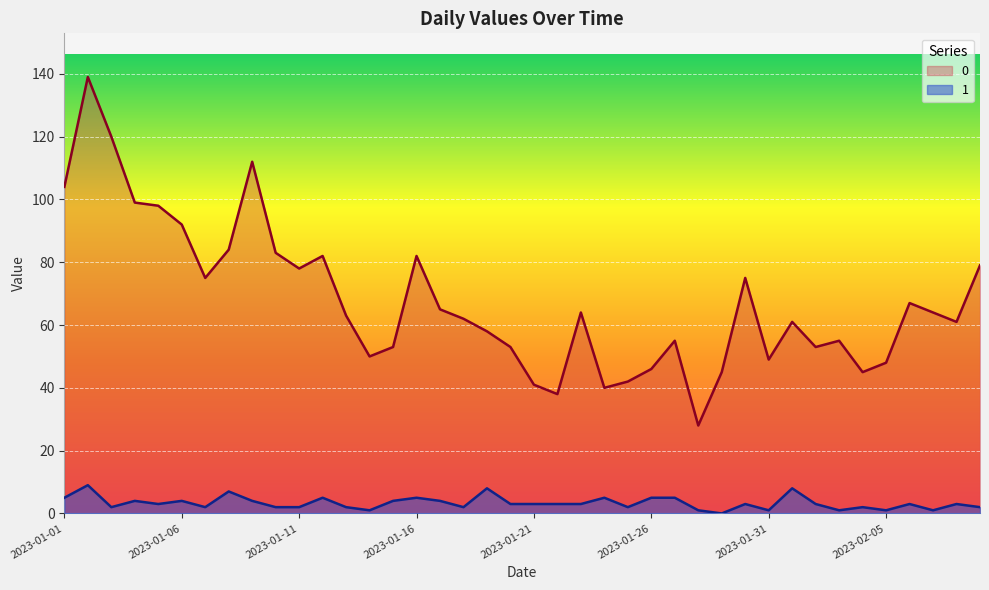

What is the label of the 13th point from the right?

2023-01-28